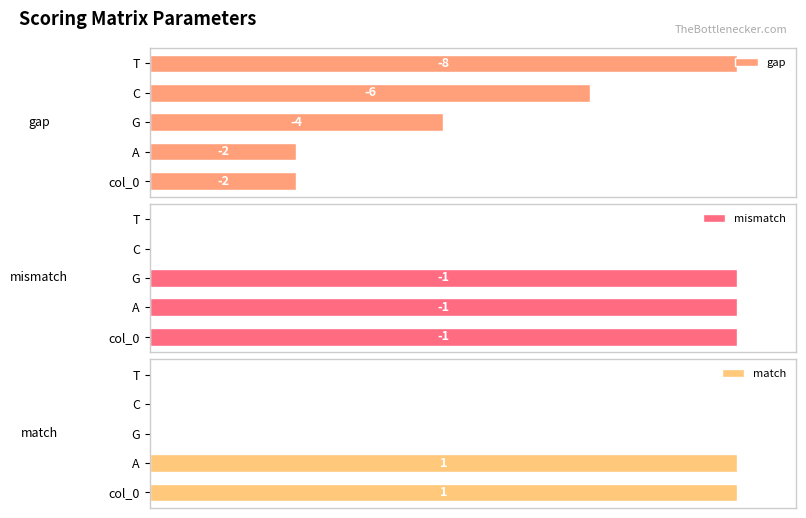

What is the average value of the match series?

40